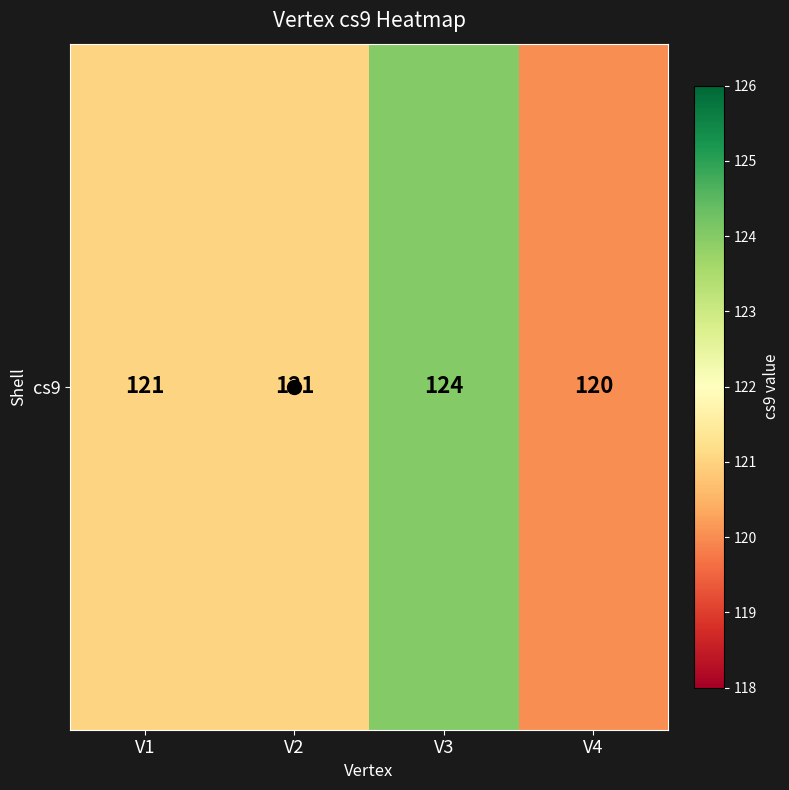

Reading left to right, list all the values displayed in this chart.

V1=121	V2=121	V3=124	V4=120